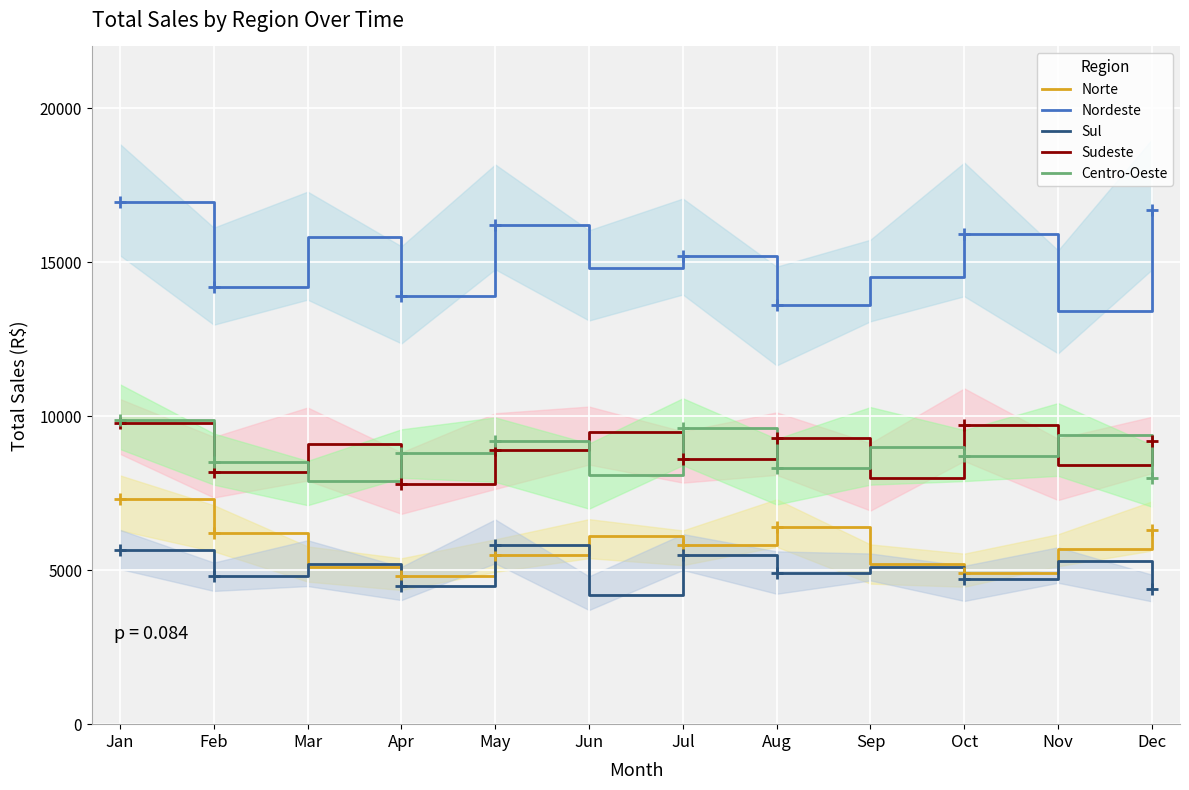

At which label does Sudeste reach its peak?

Jan